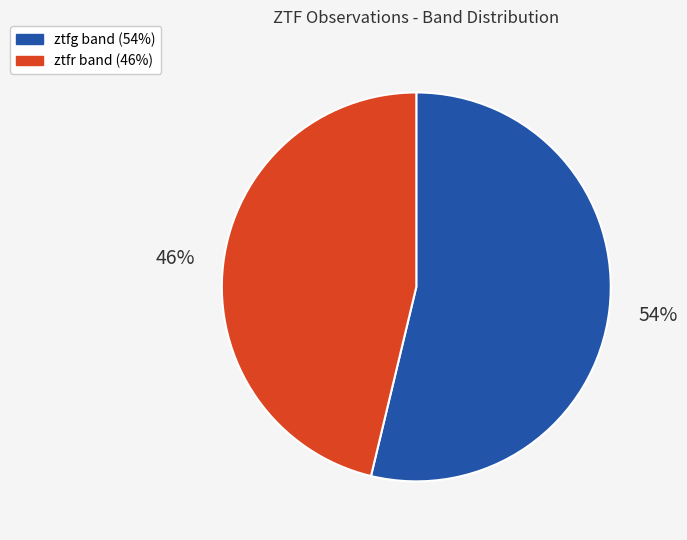

Approximately how many times larger is the value at ztfg compared to ztfr?

1.2